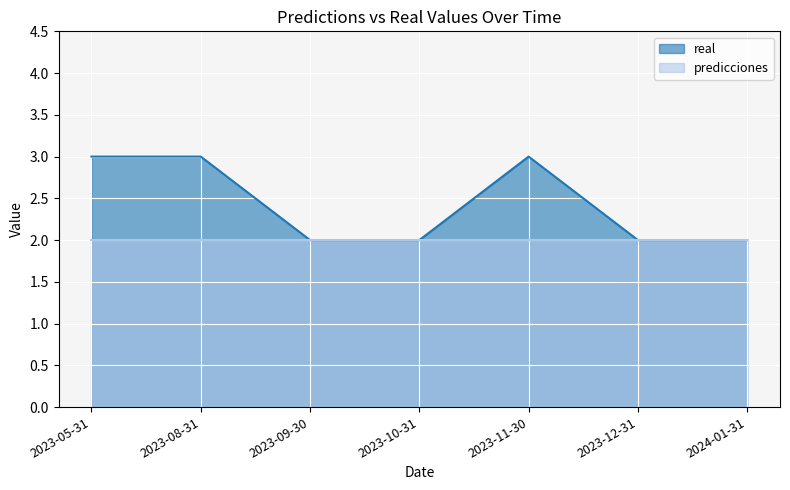

True or false: the data shows 1 at 2023-11-30.

False